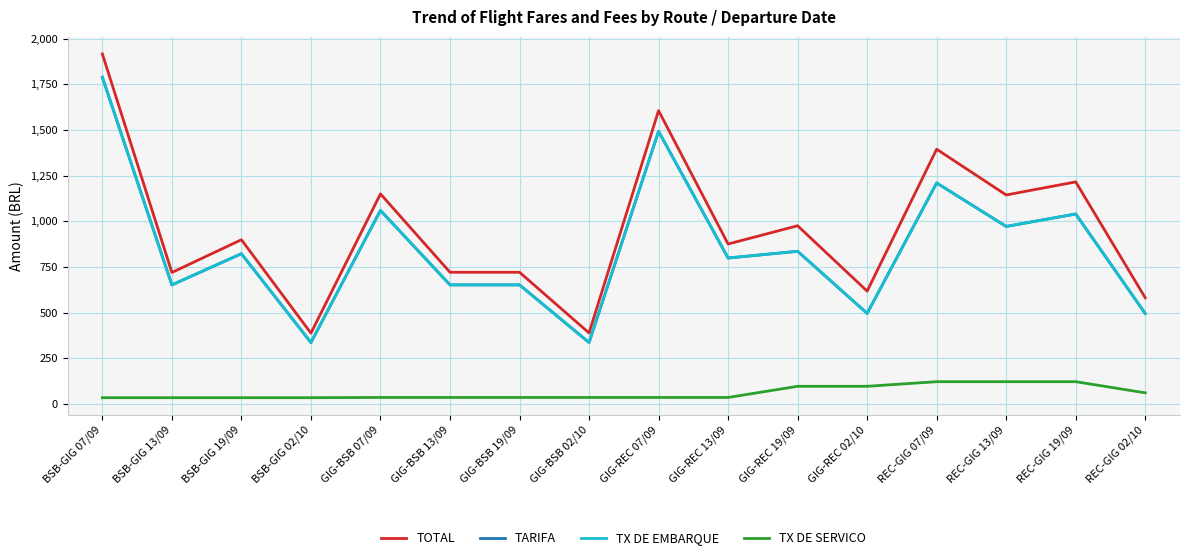

Which has a higher value, GIG-BSB 02/10 or GIG-REC 19/09?

GIG-REC 19/09